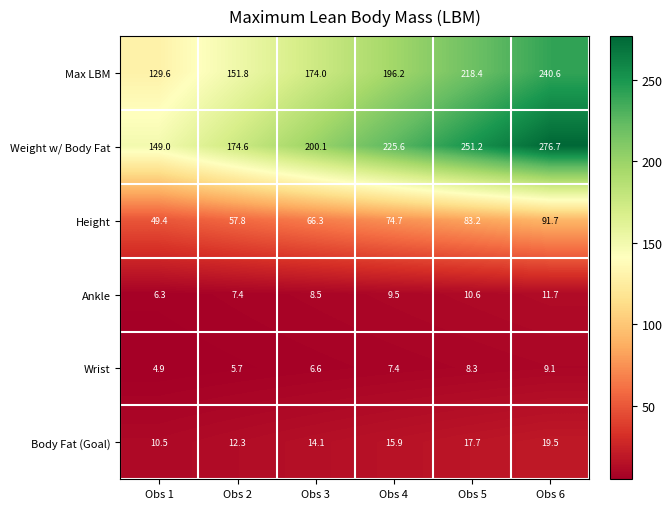

Count the number of data series in this chart.

6